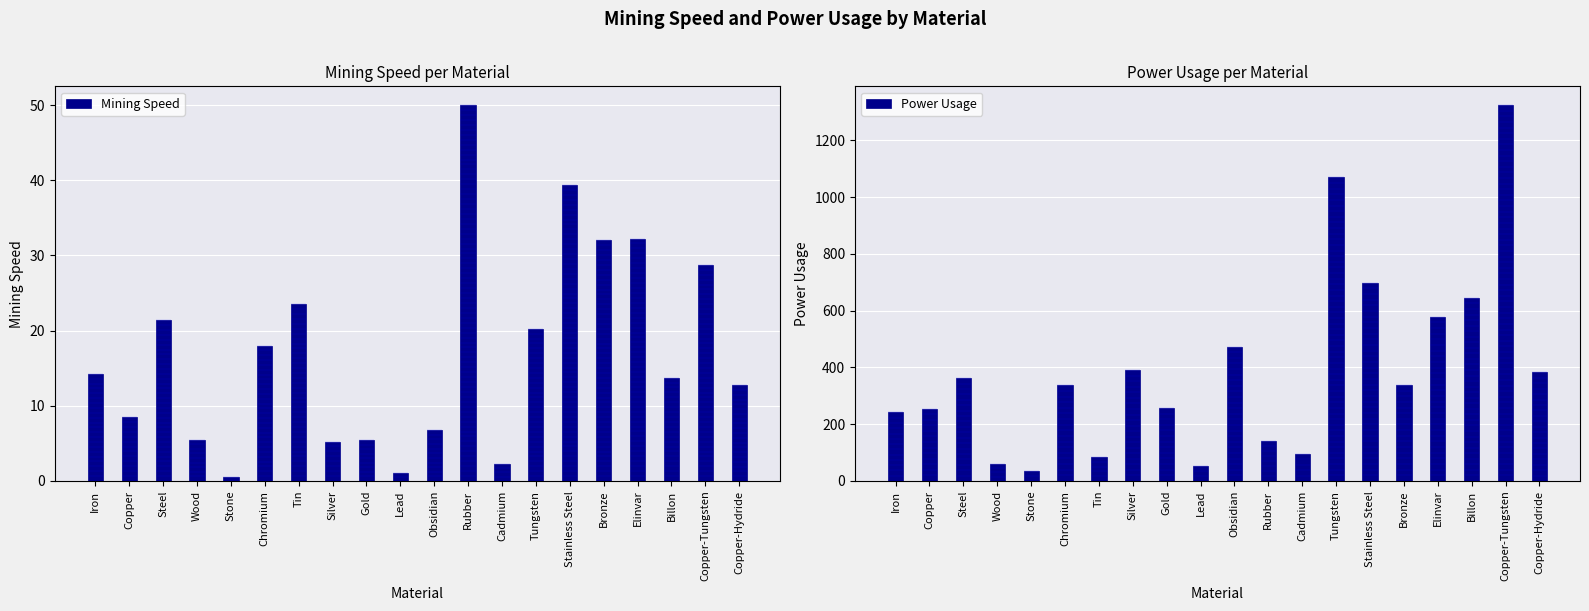

What is the sum of the Mining Speed values at Bronze and Wood?

37.5